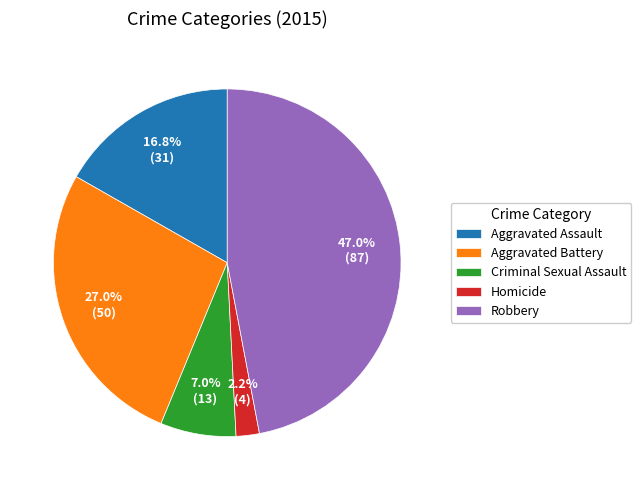

Which slice is the largest?

Robbery